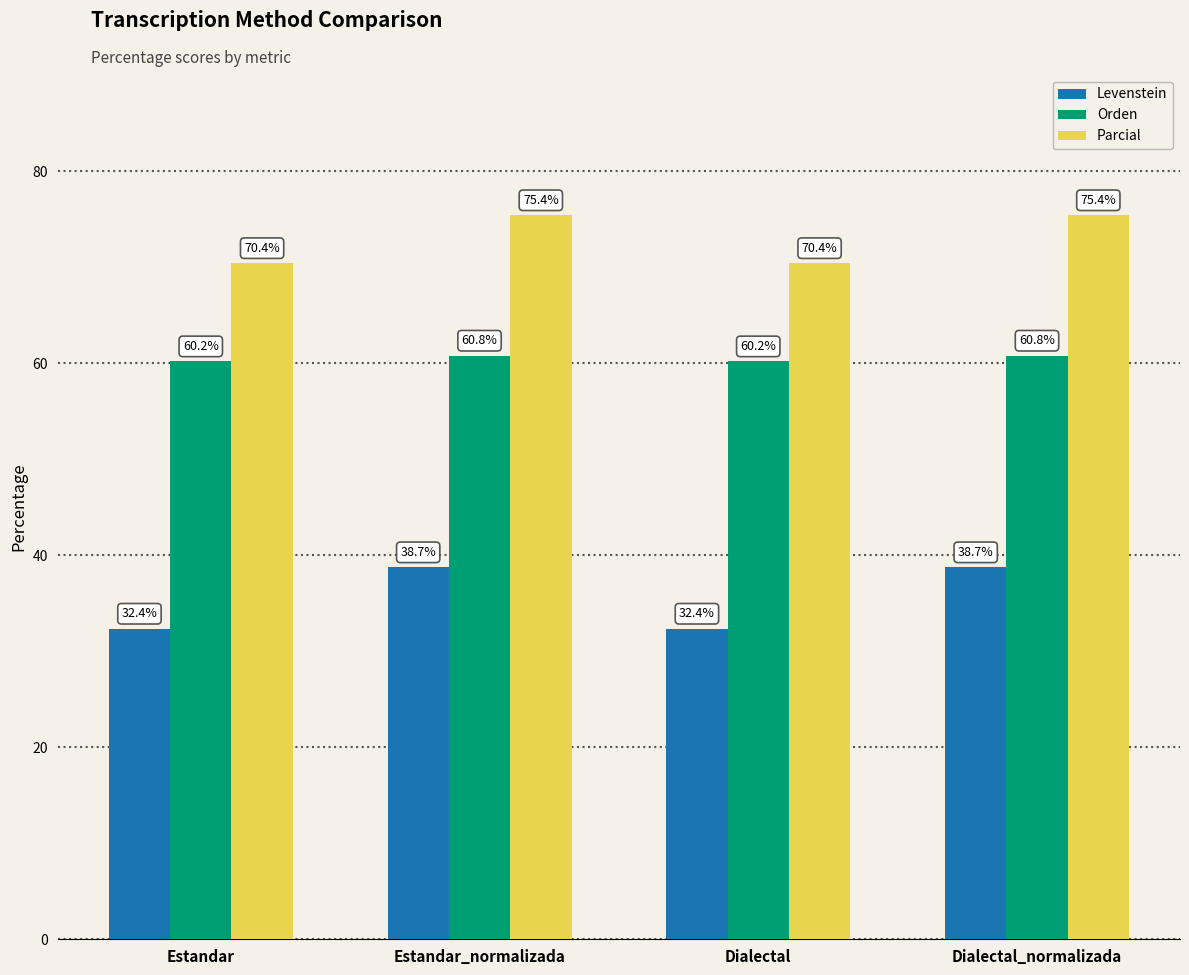

What is the average value of the Orden series?

60.5